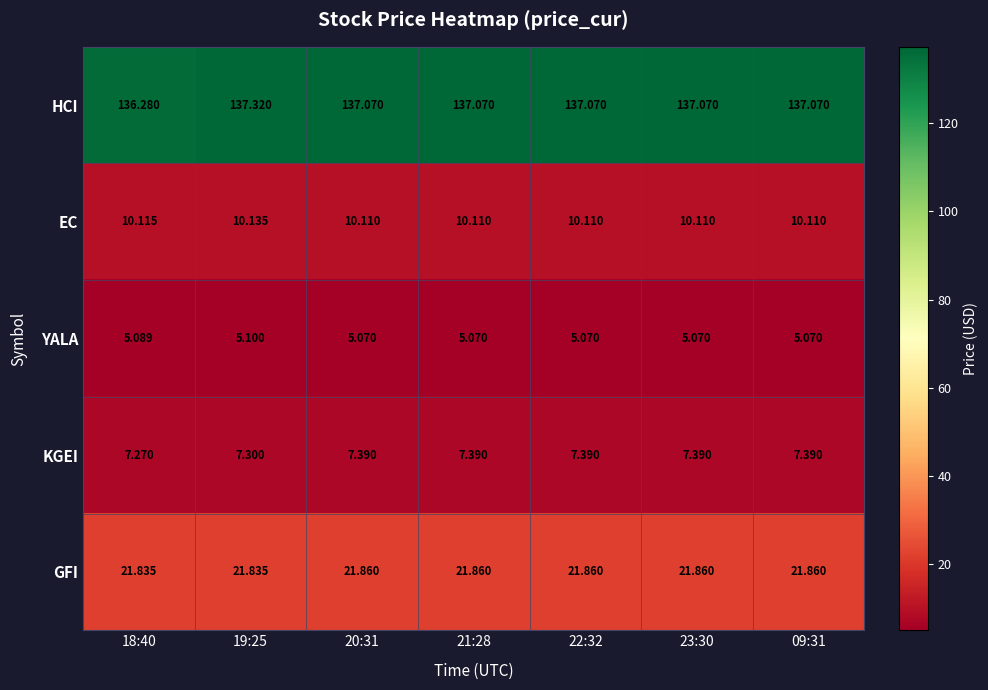

How many categories are shown in the chart?

7